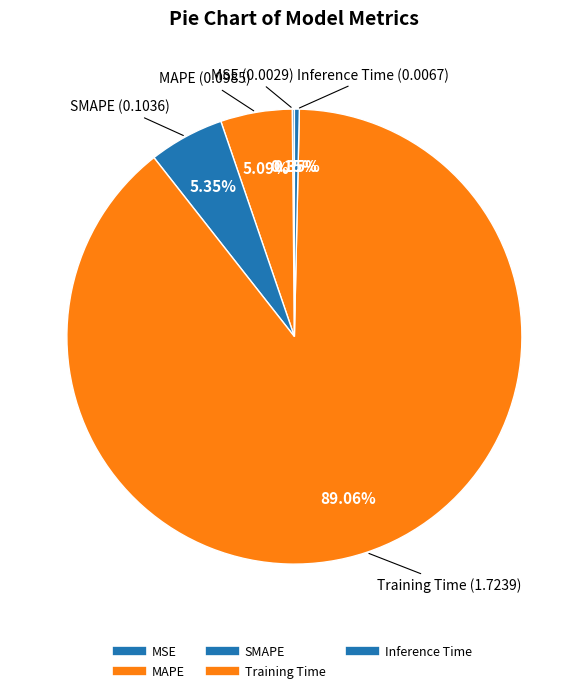

What is the majority slice?

Training Time